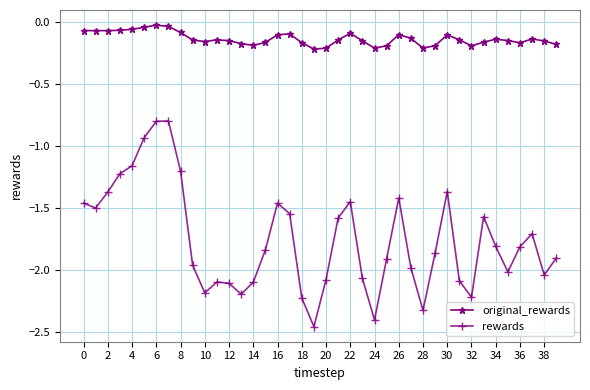

Rank the series by their average value, from highest to lowest.

original_rewards, rewards